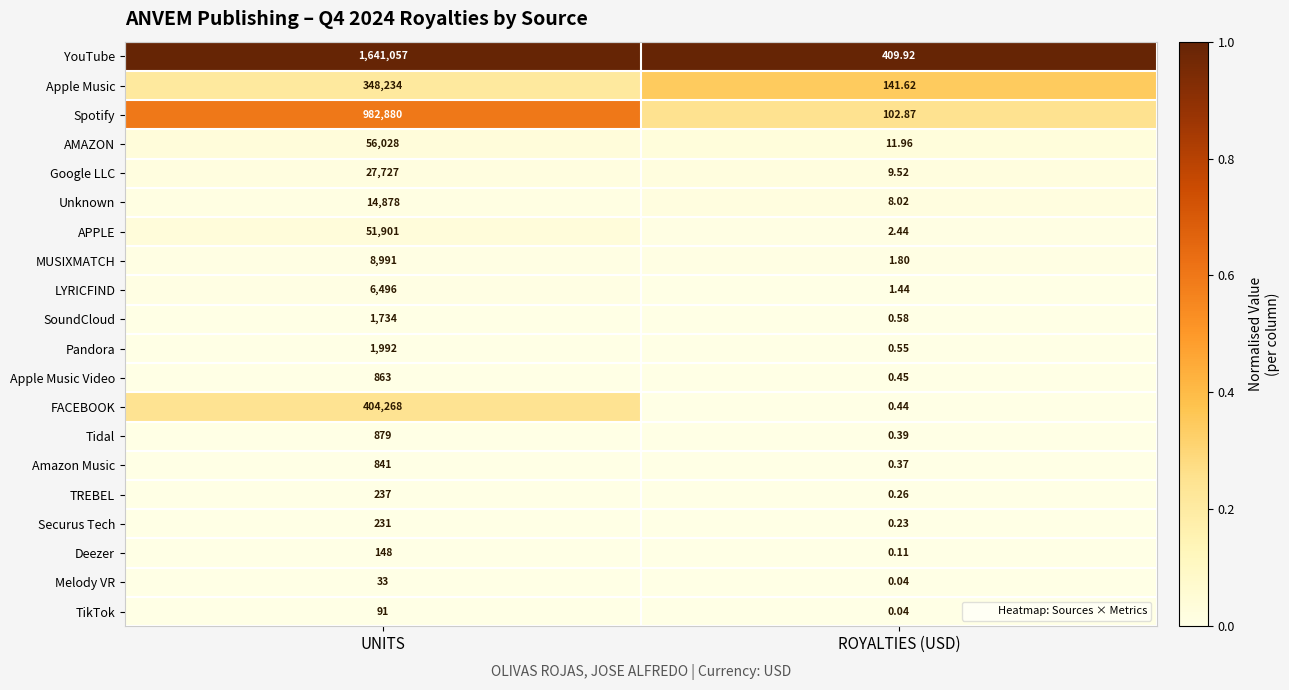

At which category is the sum across all series the highest?

UNITS